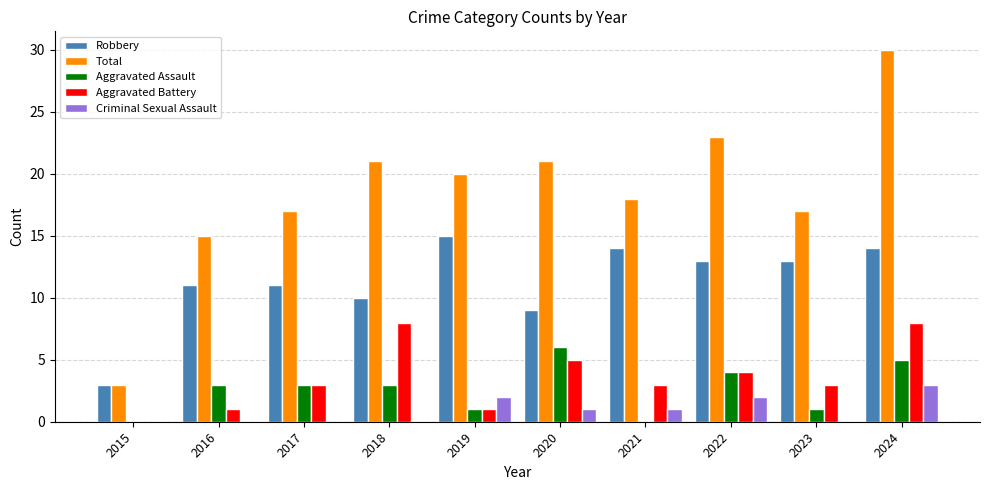

What are all the series names shown in the legend?

Robbery, Total, Aggravated Assault, Aggravated Battery, Criminal Sexual Assault